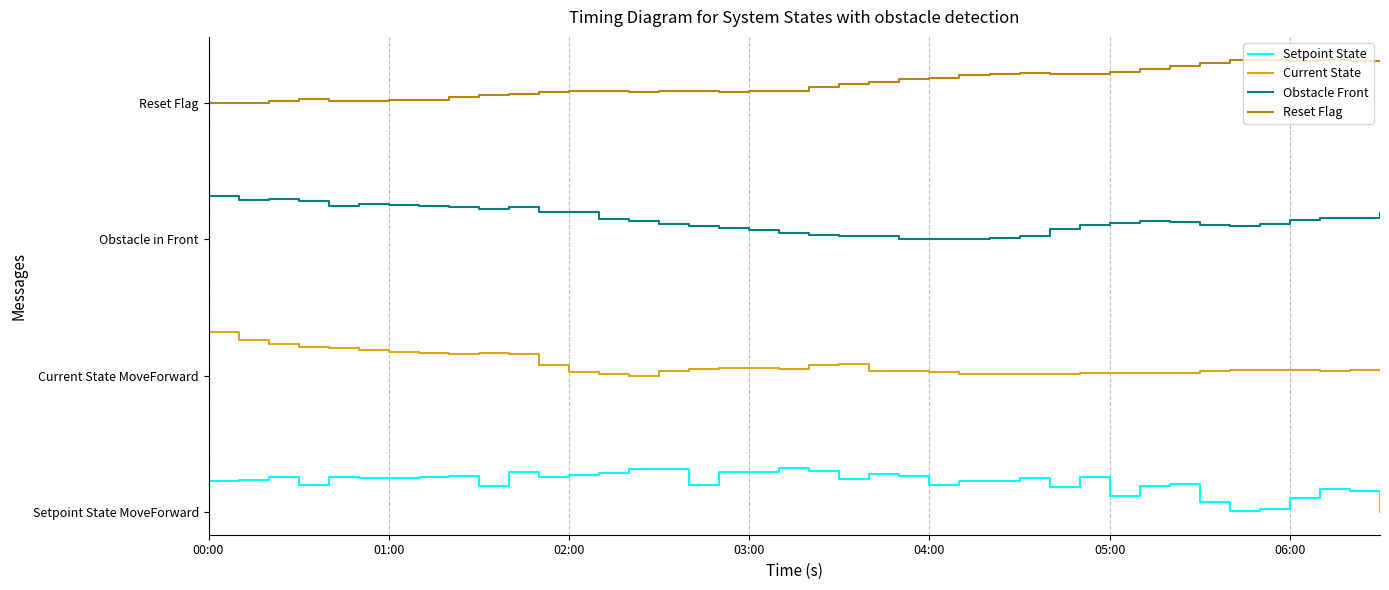

What are all the series names shown in the legend?

Setpoint State, Current State, Obstacle Front, Reset Flag